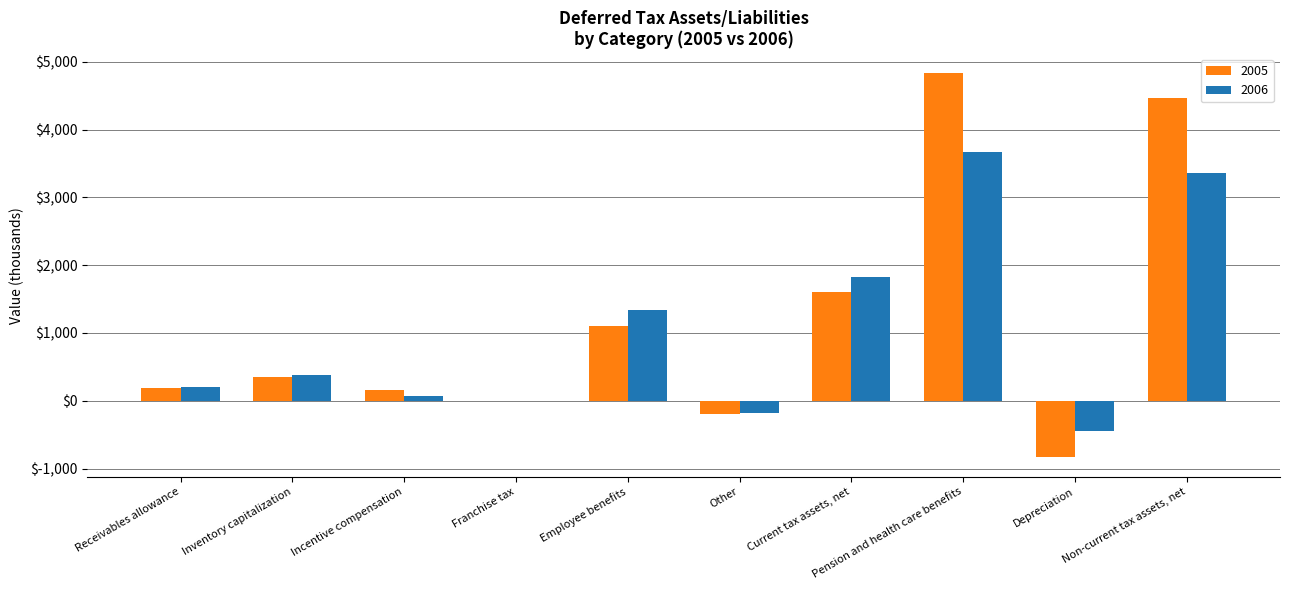

The 2005 series shows 343 at Inventory capitalization. True or false?

True